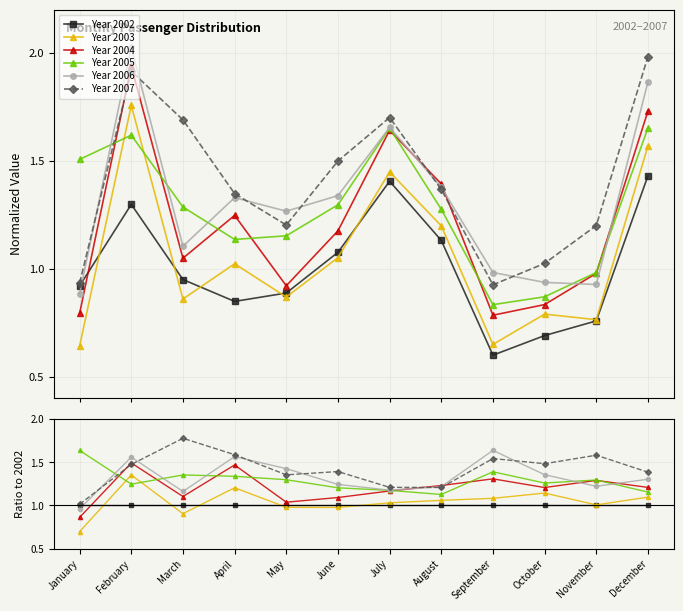

Where does the Year 2004 series first go above 1?

February